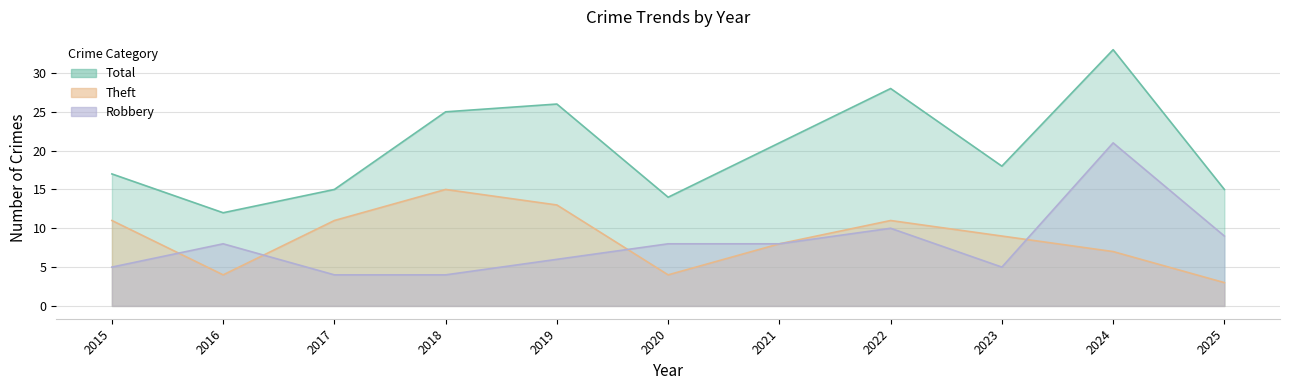

What is the sum of the Total values at 2015 and 2023?

35